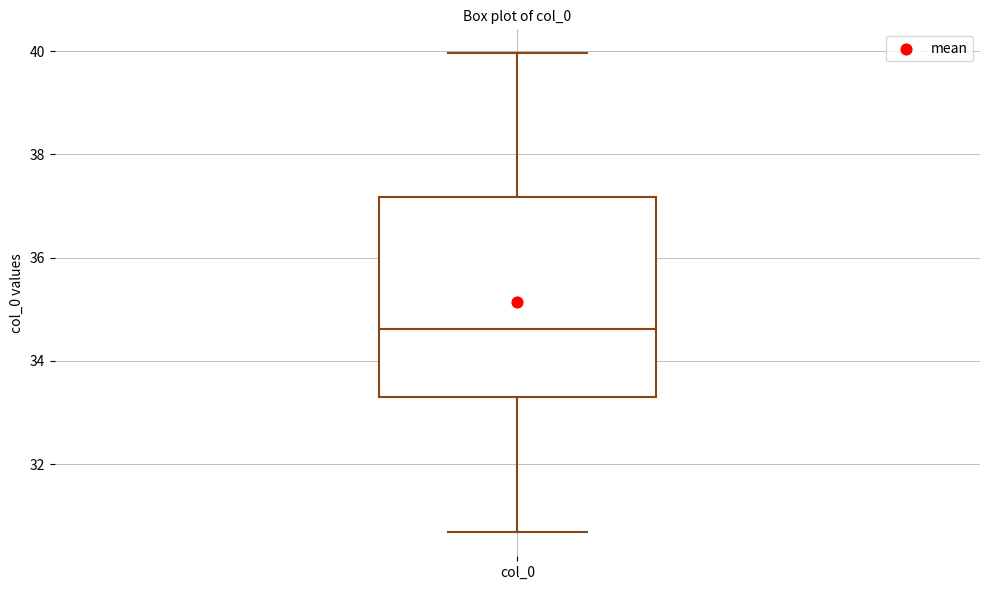

Transcribe this box plot: give where the median line is, the range the box spans, and where the two whiskers end, as read against the y-axis. The values are not printed on the chart, so give them approximately, as read against the axis.

median 34.6, box 33.2 to 37.2, whiskers 30.6 to 40.0